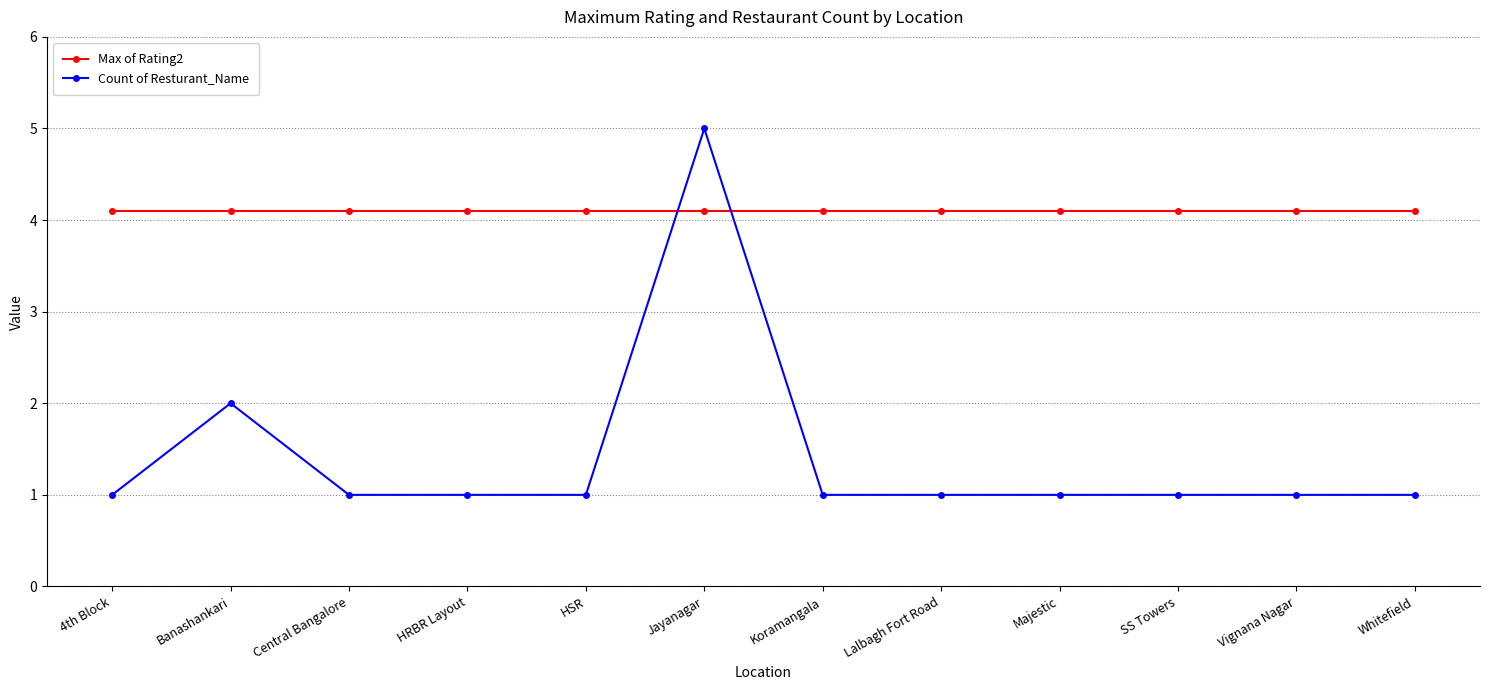

At how many categories does at least one series exceed 2?

12